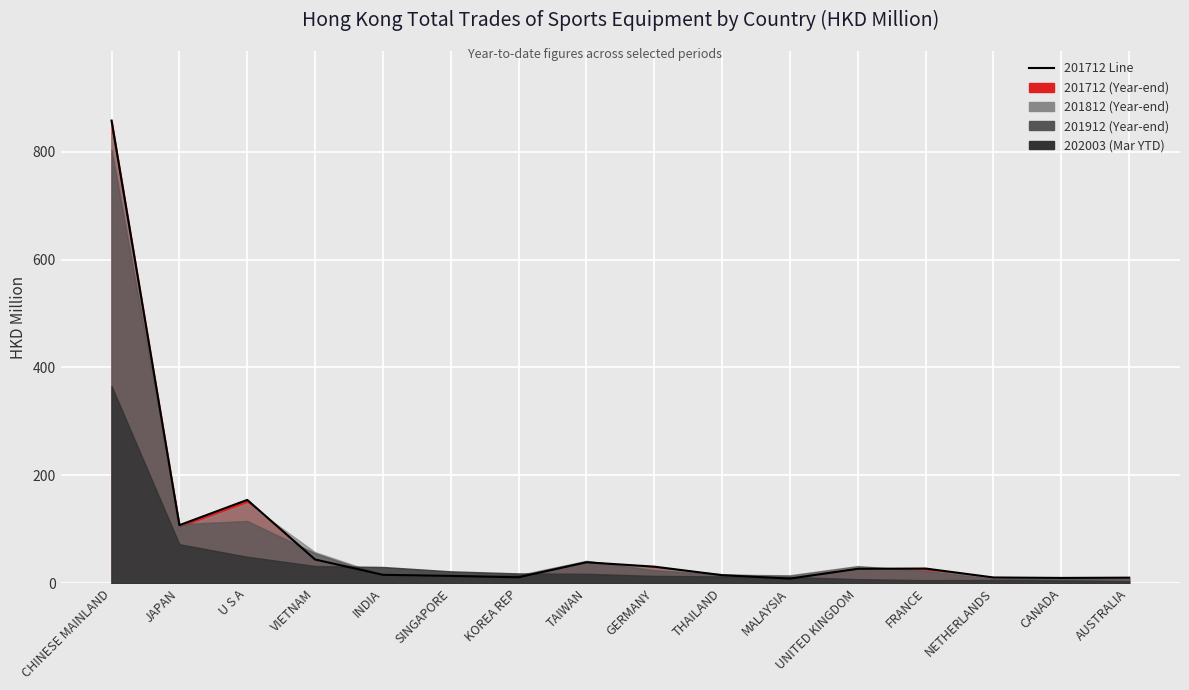

Is it true that 201812 equals 16.8 at THAILAND?

True